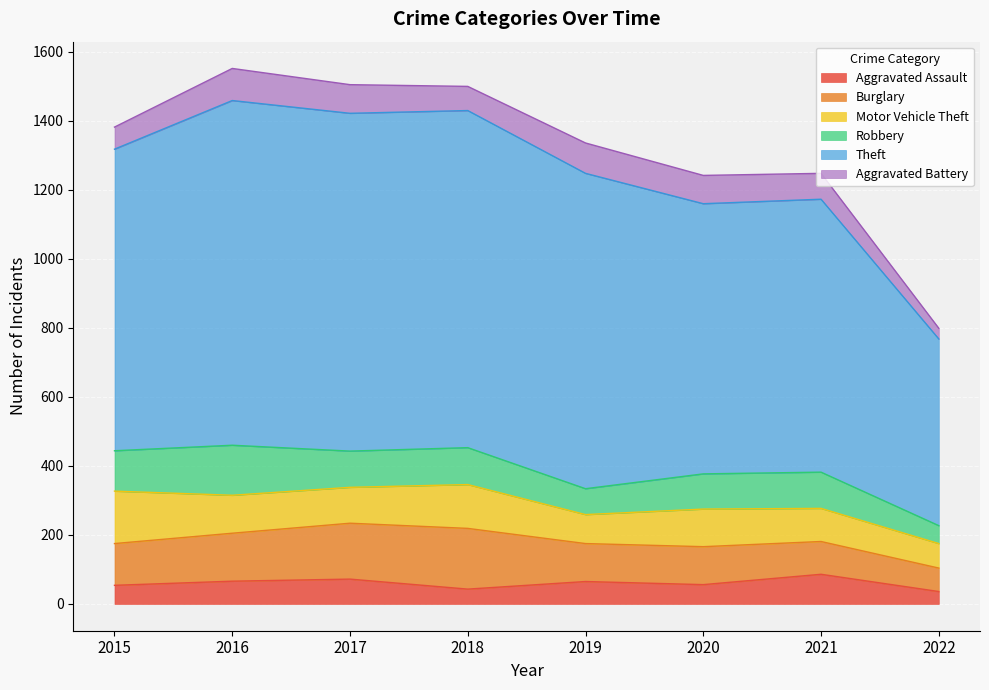

Is it true that Aggravated Assault equals 36 at 2022?

True